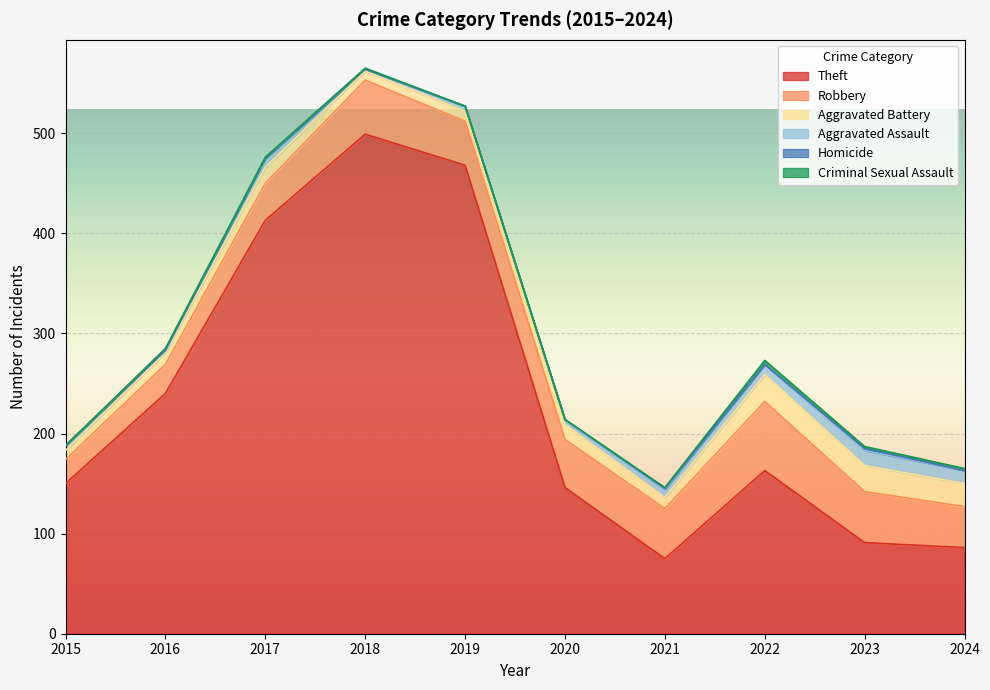

Which series has the largest total across all categories?

Theft